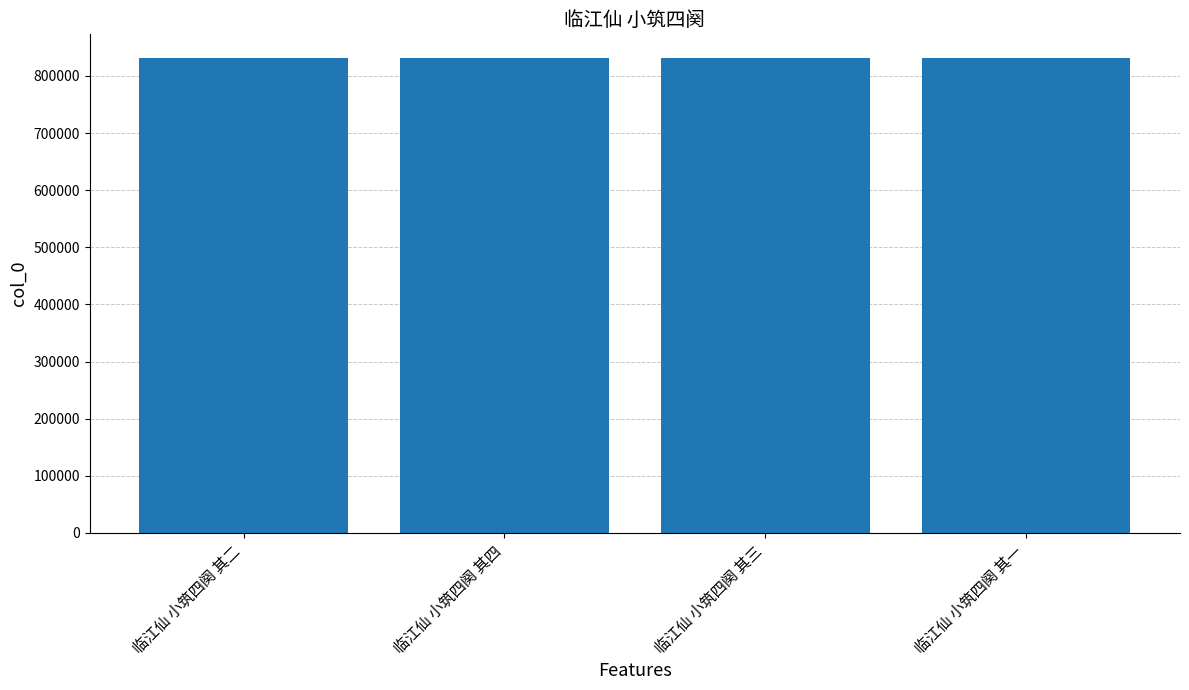

Approximately how many times larger is the value at 临江仙 小筑四阕 其二 compared to 临江仙 小筑四阕 其四?

1.0